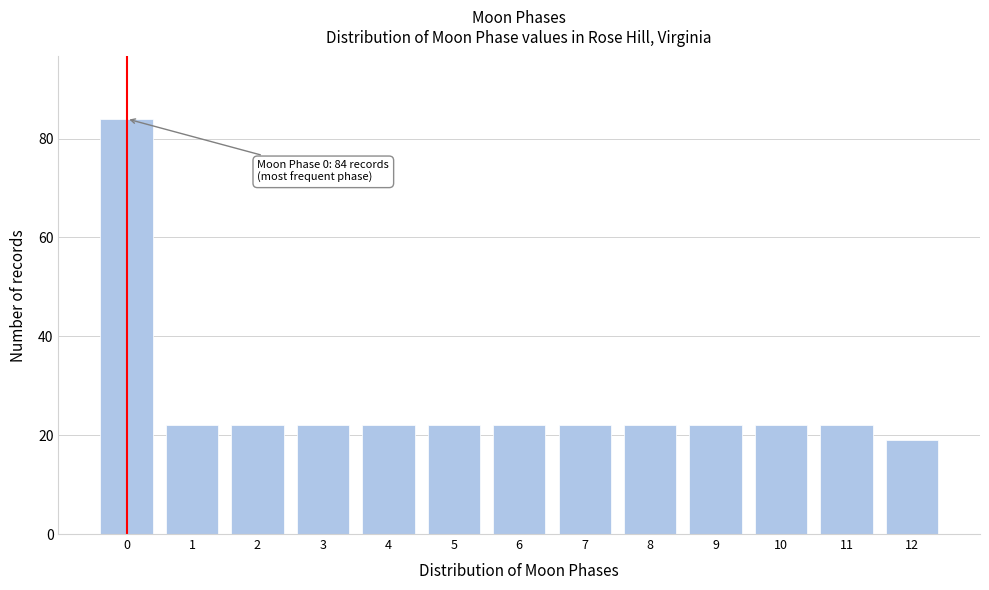

Reading left to right, what are all the values shown in this chart?

84	22	22	22	22	22	22	22	22	22	22	22	19